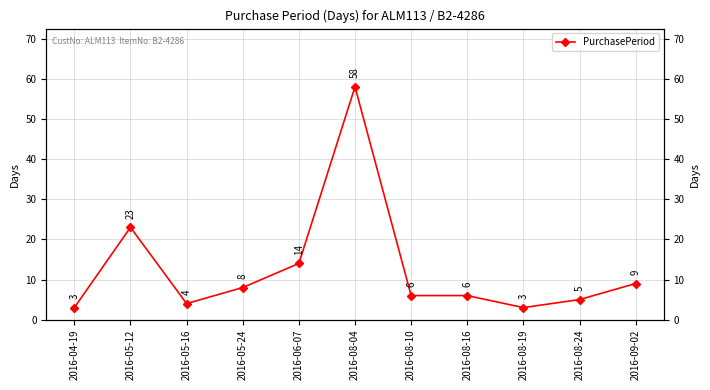

How many lines are shown in the chart?

1